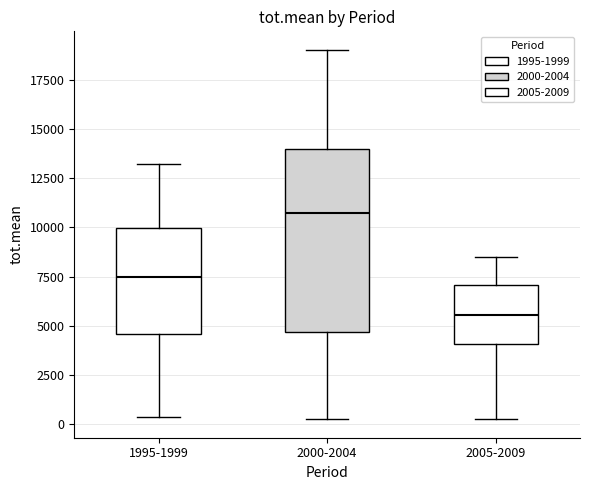

Reading left to right, transcribe this box plot: for each box, give where its median line is, the range the box spans, and where its two whiskers end, as read against the y-axis. The values are not printed on the chart, so give them approximately, as read against the axis.

1995-1999: median 7500, box 4500 to 10000, whiskers 500 to 13000
2000-2004: median 10500, box 4500 to 14000, whiskers 0 to 19000
2005-2009: median 5500, box 4000 to 7000, whiskers 500 to 8500